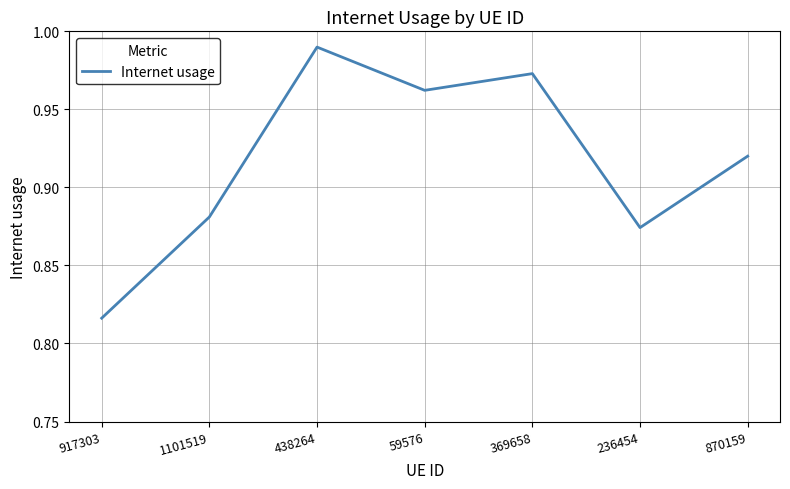

List the labels in order of value, largest first.

438264, 369658, 59576, 870159, 1101519, 236454, 917303